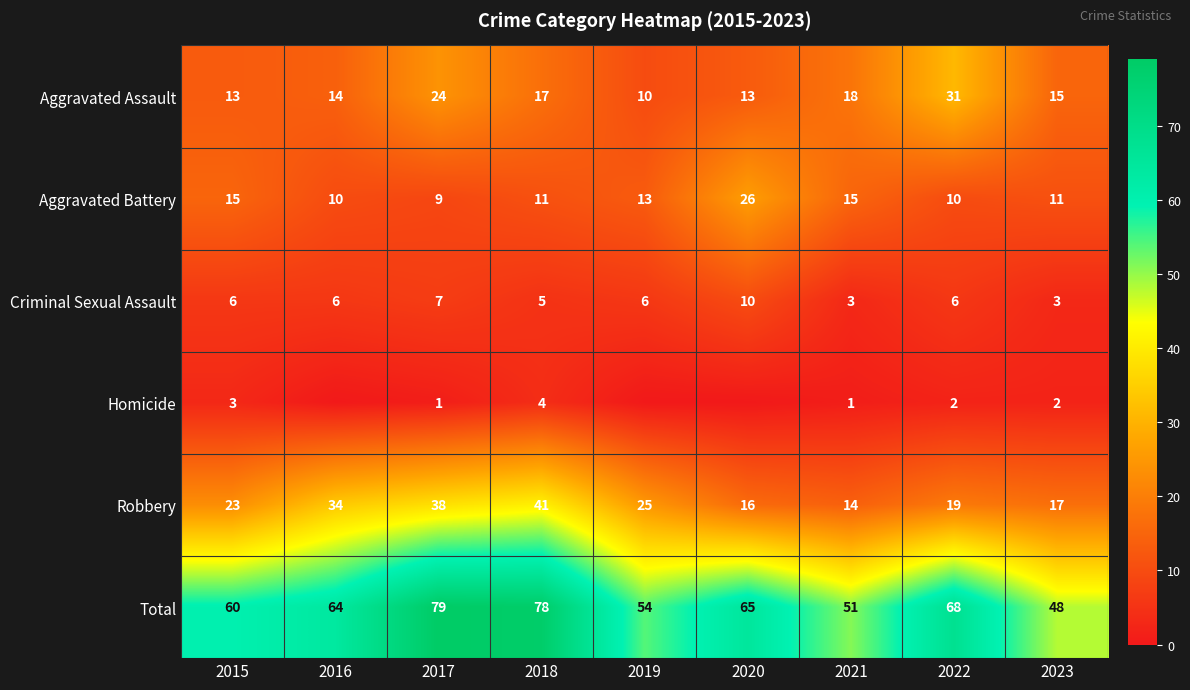

Between 2020 and 2017, which is larger?

2017